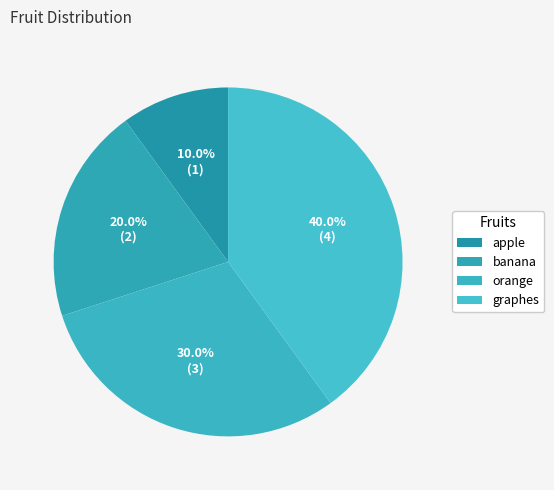

What is the change in value from banana to orange?

+1